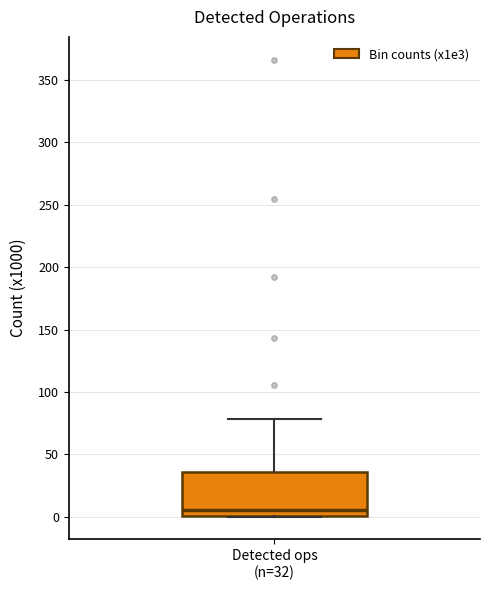

Transcribe this box plot: give where the median line is, the range the box spans, and where the two whiskers end, as read against the y-axis. The values are not printed on the chart, so give them approximately, as read against the axis.

median 5, box 0 to 35, whiskers 0 to 80